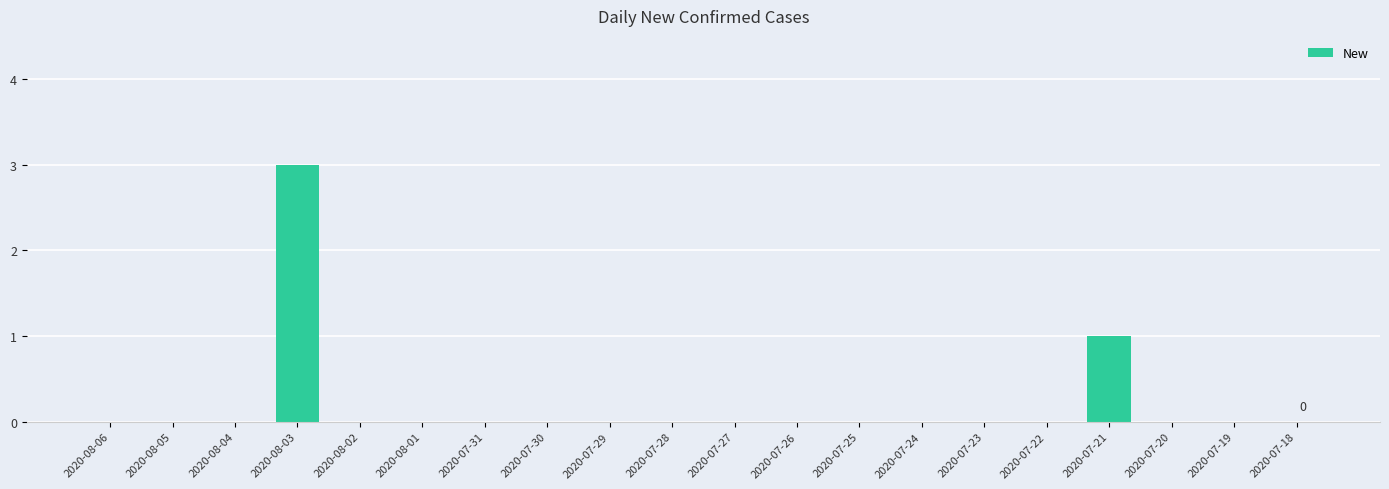

Are the bars grouped side by side (vs. stacked)?

No